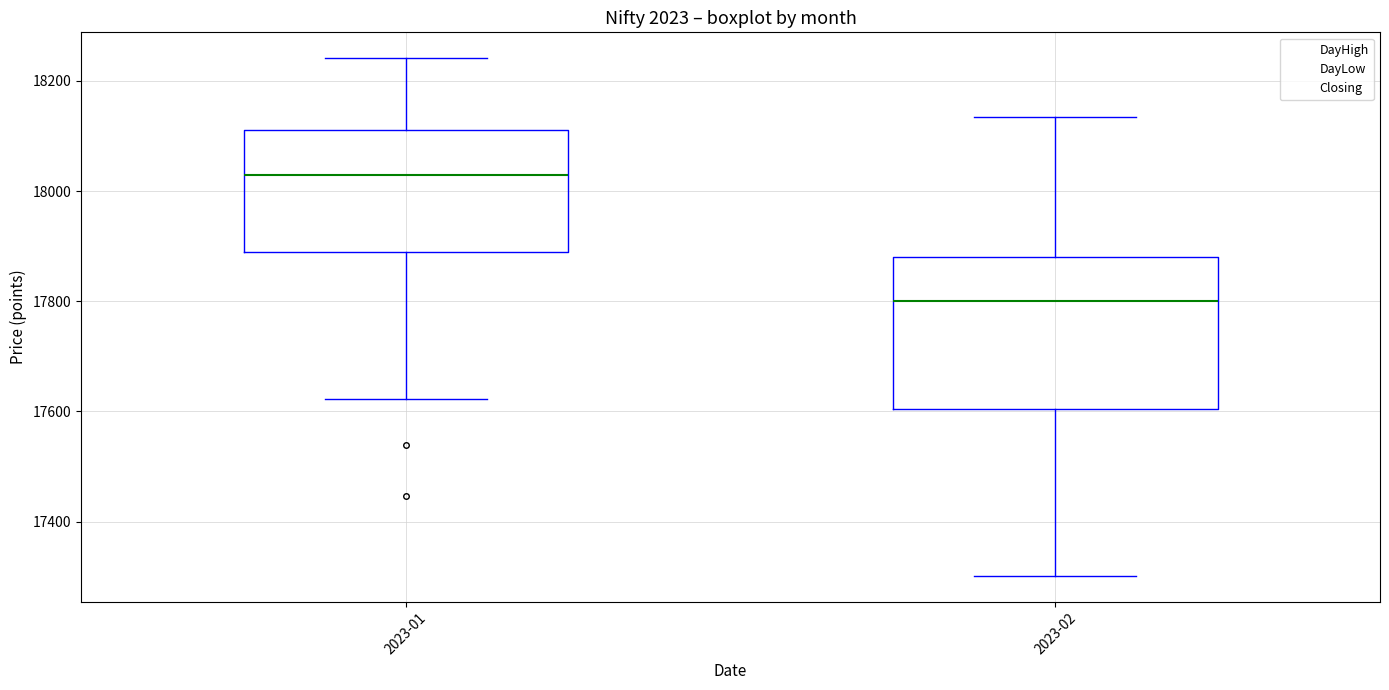

Reading left to right, transcribe this box plot: for each box, give where its median line is, the range the box spans, and where its two whiskers end, as read against the y-axis. The values are not printed on the chart, so give them approximately, as read against the axis.

2023-01: median 18020, box 17880 to 18120, whiskers 17620 to 18240
2023-02: median 17800, box 17600 to 17880, whiskers 17300 to 18140